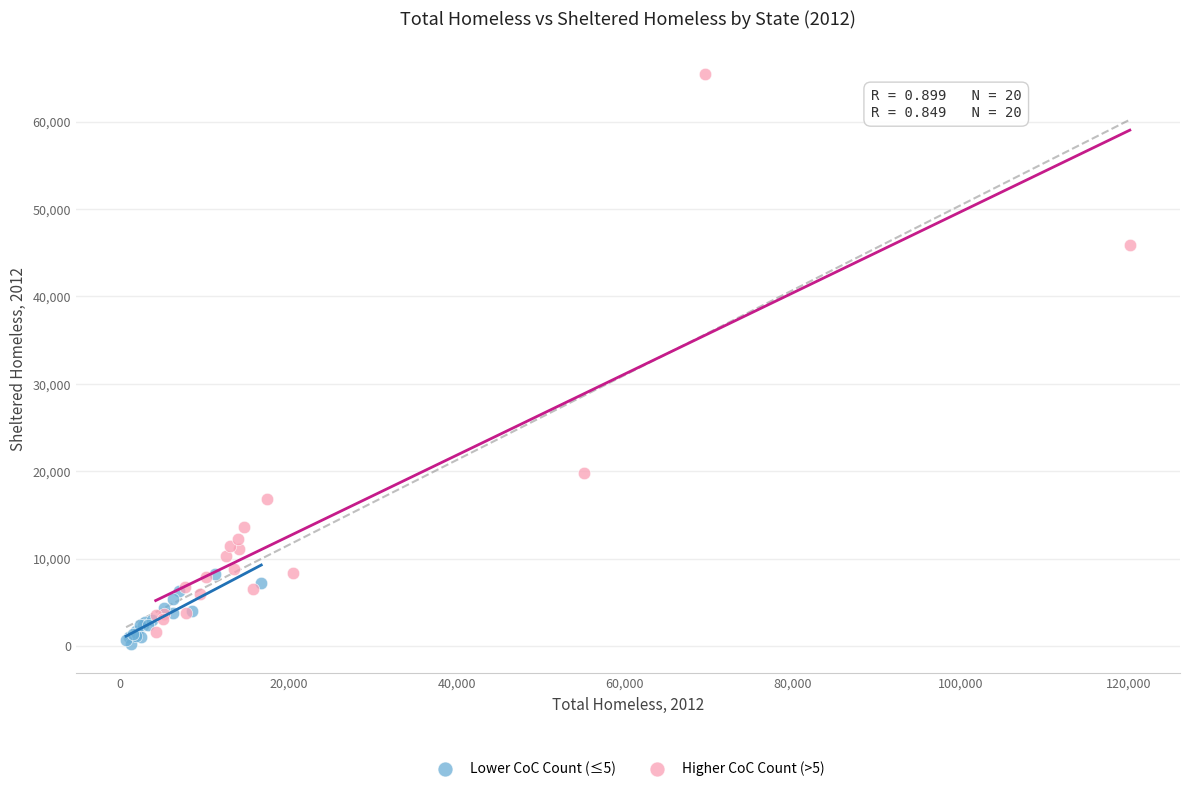

Which series reaches the maximum Y coordinate?

Higher CoC Count (>5)